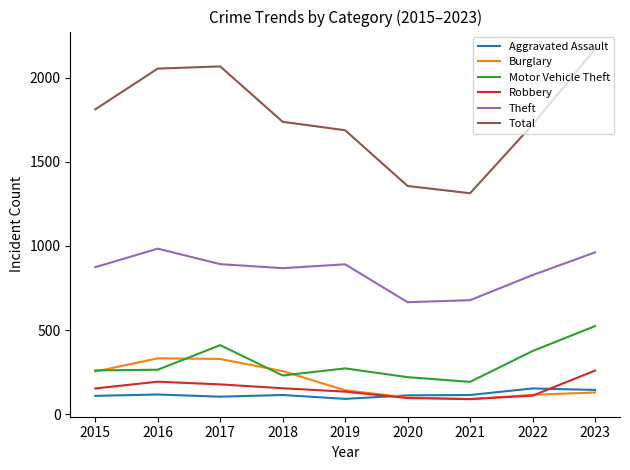

What is the sum of the Aggravated Assault values at 2021 and 2015?

225